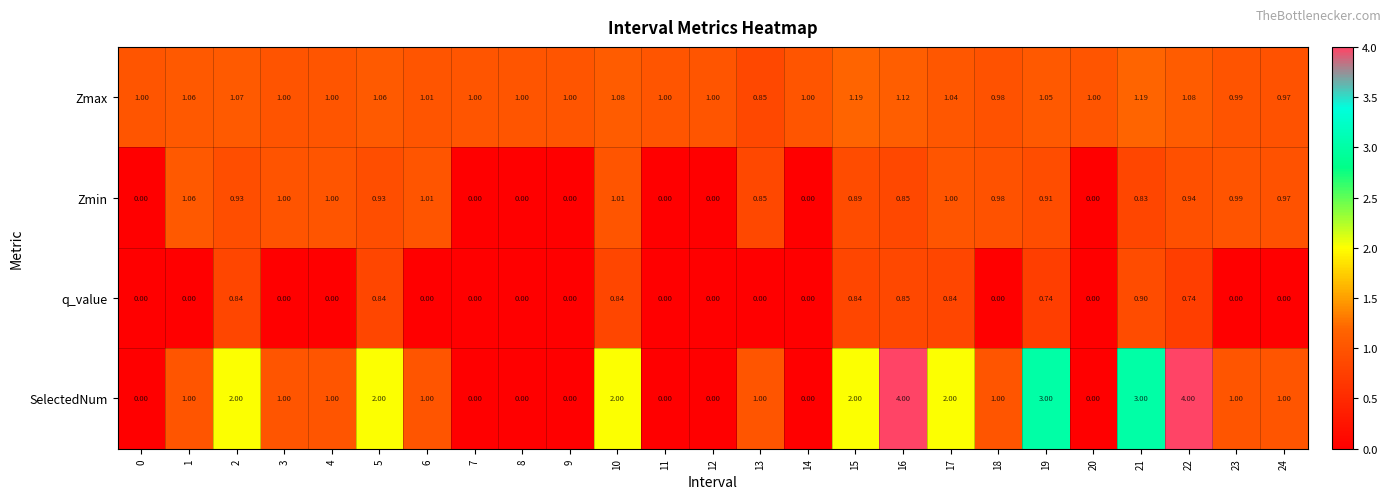

What is the spread (max minus min) of values at 24?

1.0